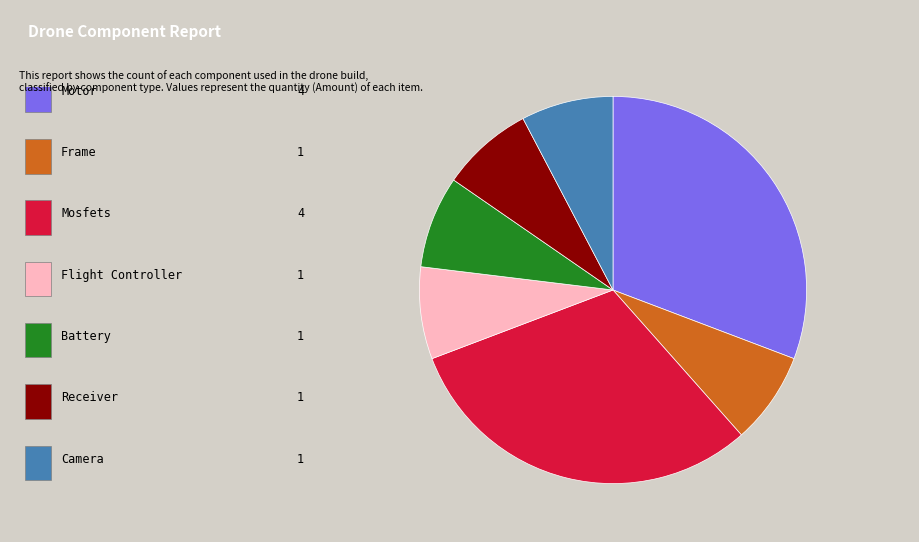

Does any single category account for the majority?

No